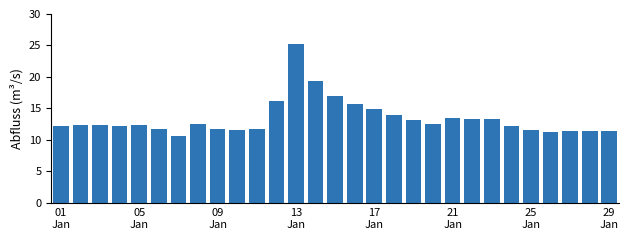

What is the average value?

13.4